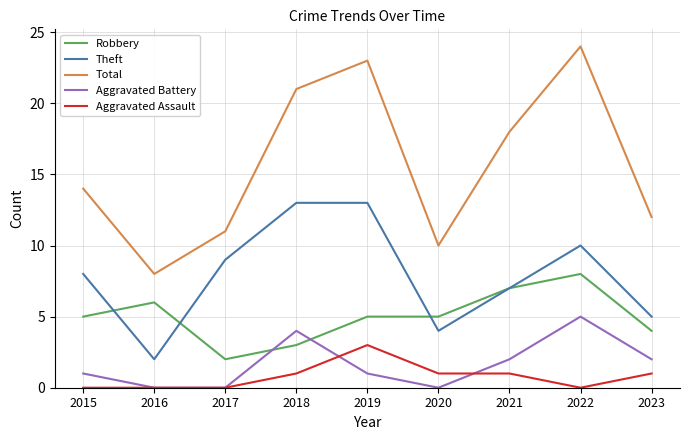

Where is the first local maximum for Aggravated Battery?

2018